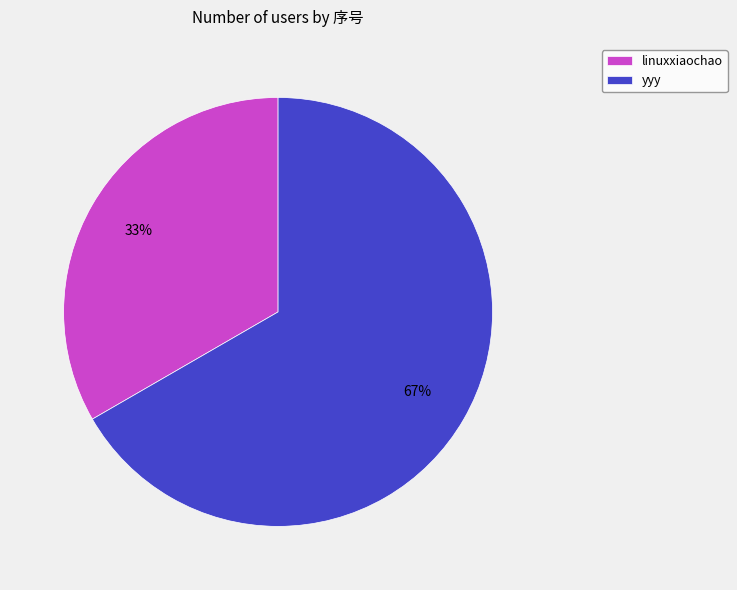

True or false: yyy accounts for 62% of the total.

False